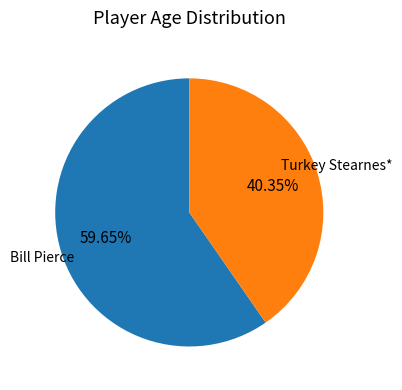

The Turkey Stearnes* slice represents 35% of the pie. True or false?

False